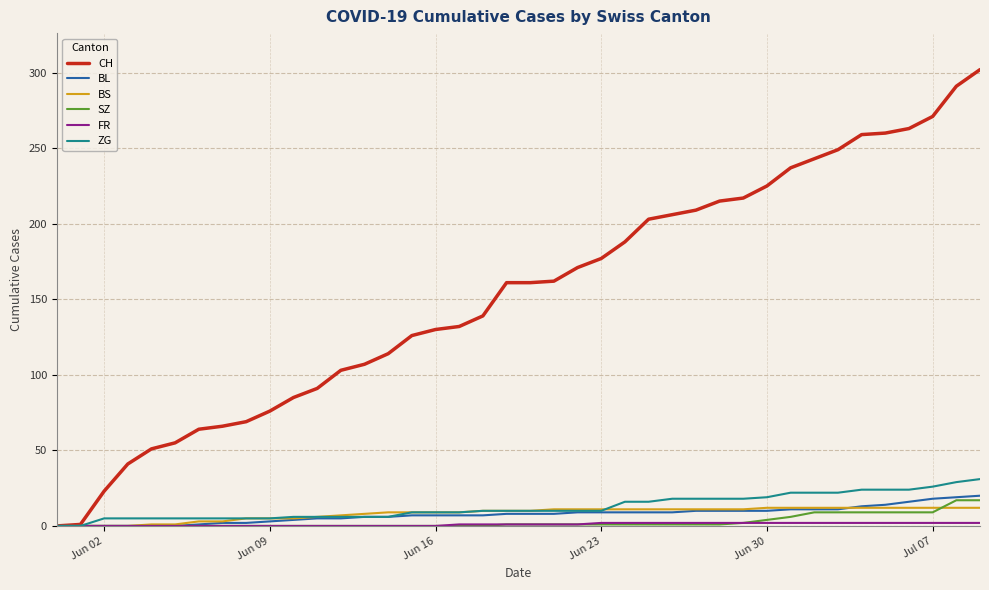

Which series has the largest range (max minus min)?

CH